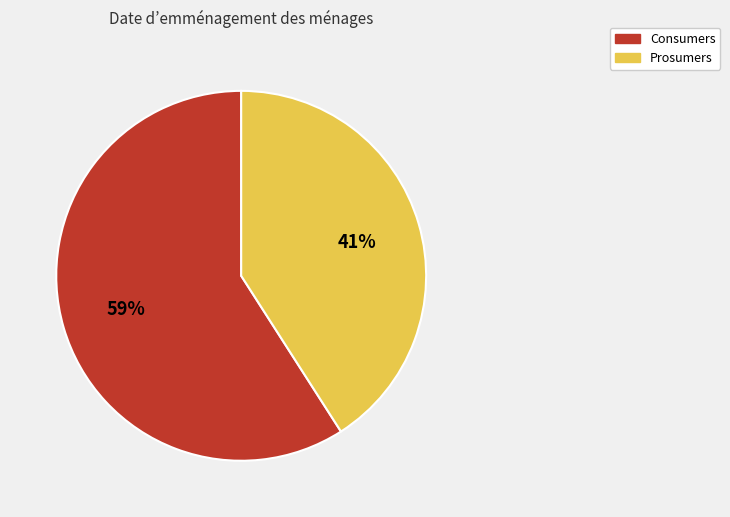

Combined, do Prosumers and Consumers account for over 50%?

Yes